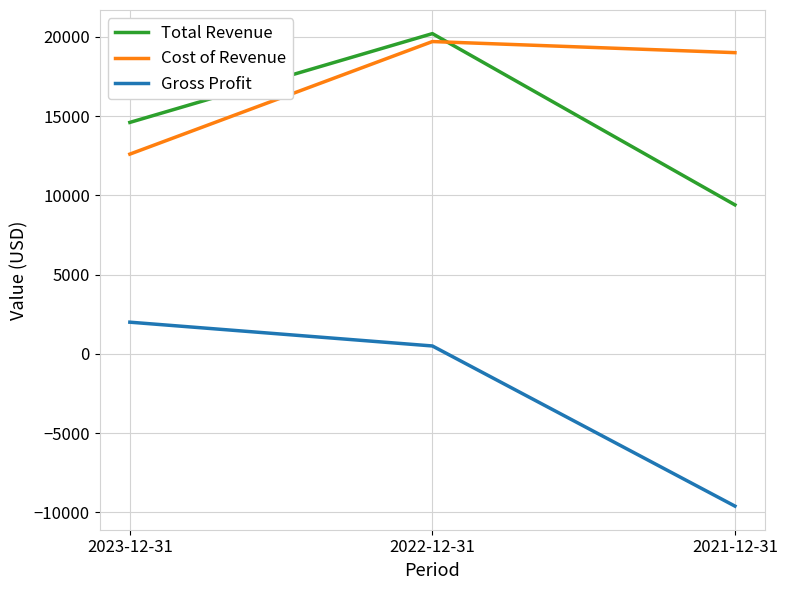

At which label does Gross Profit first exceed 500?

2023-12-31